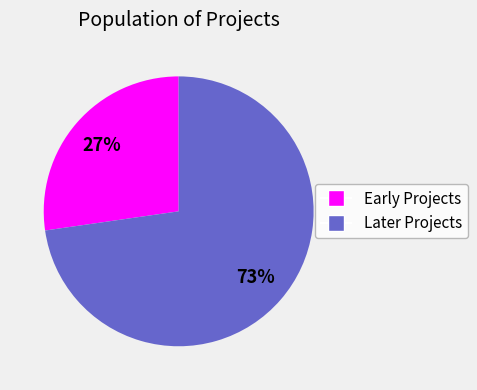

Is there any slice that represents more than half of the pie?

Yes